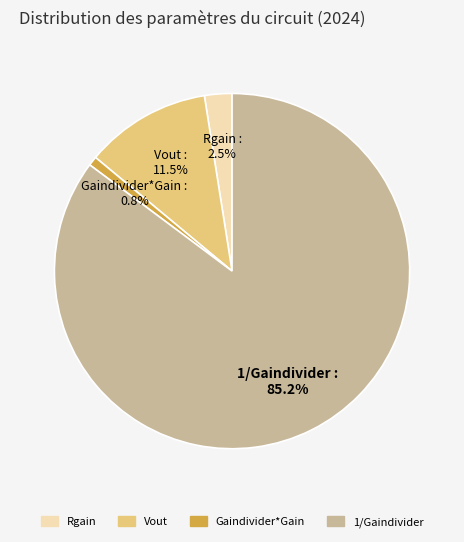

To the nearest percent, what is the difference between the largest and smallest slice percentages?

84%